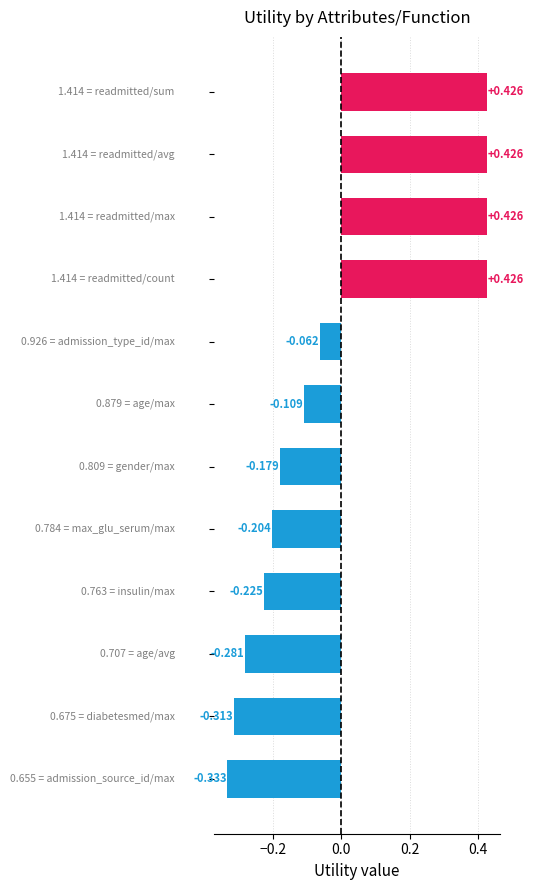

How many values are above zero?

4